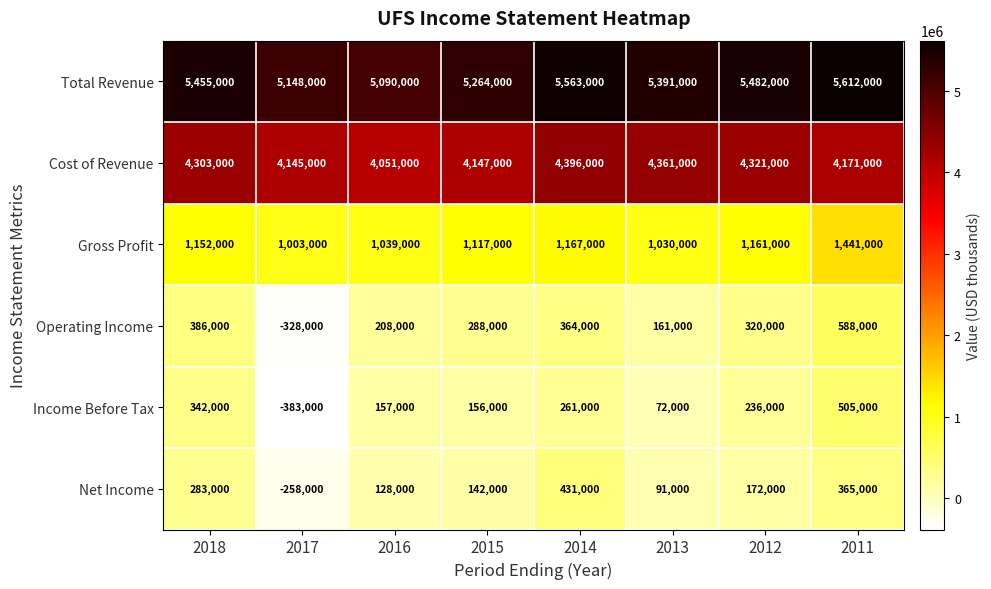

What is the difference between the second highest and second lowest values in the Total Revenue series?

415000